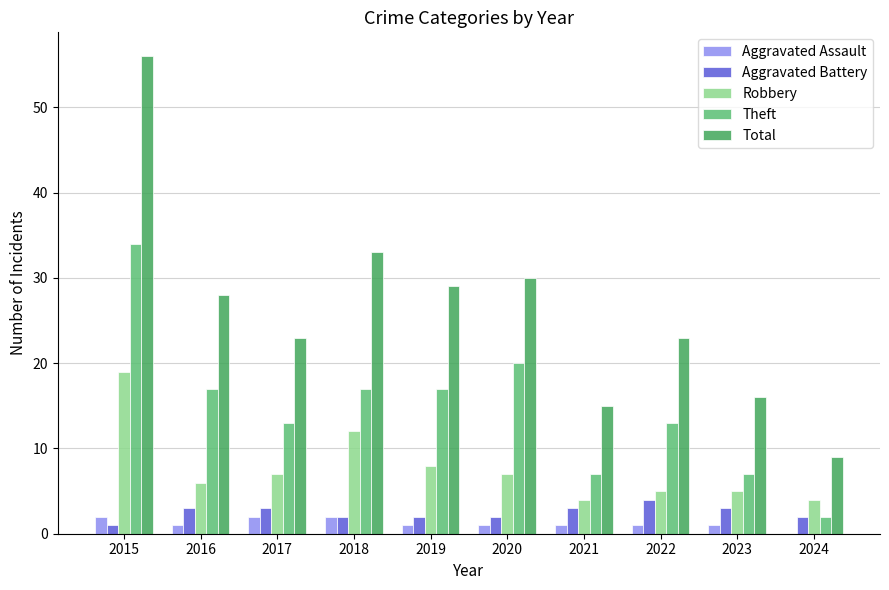

Is it true that Aggravated Battery equals 2 at 2019?

True